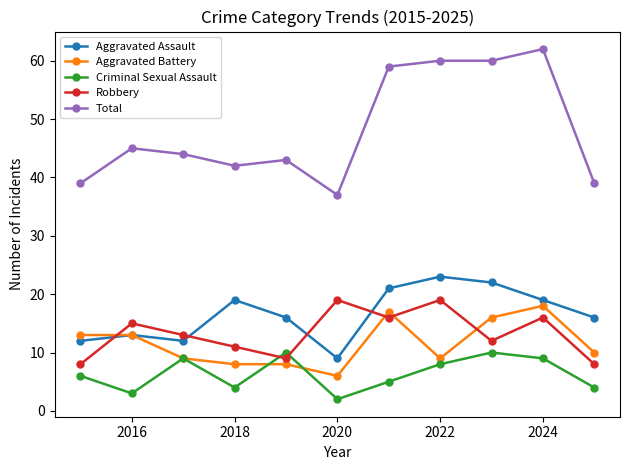

True or false: Total and Aggravated Battery intersect in this chart.

False